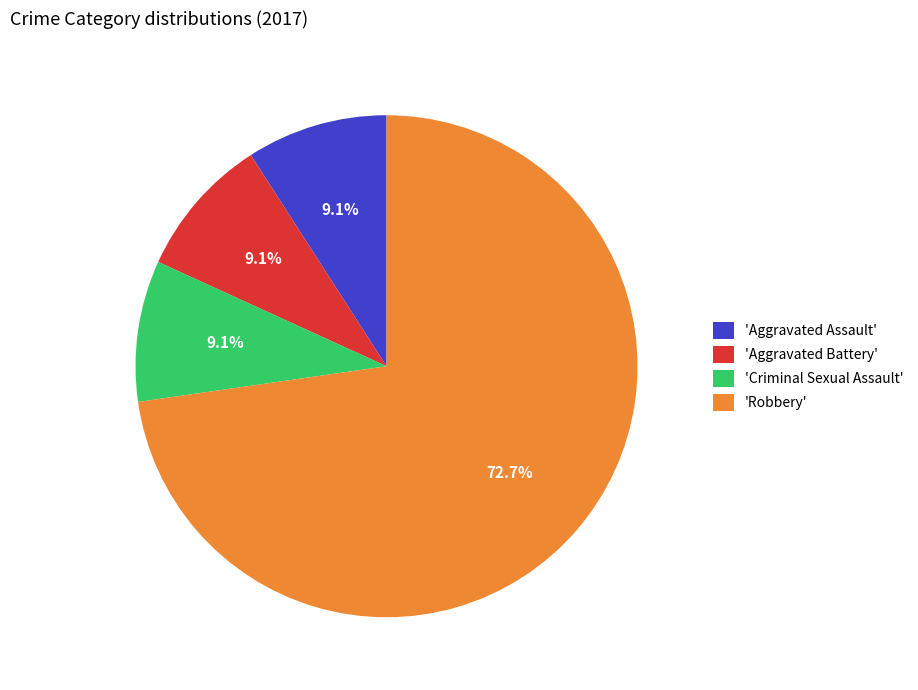

Which category has the biggest portion of the pie?

'Robbery'